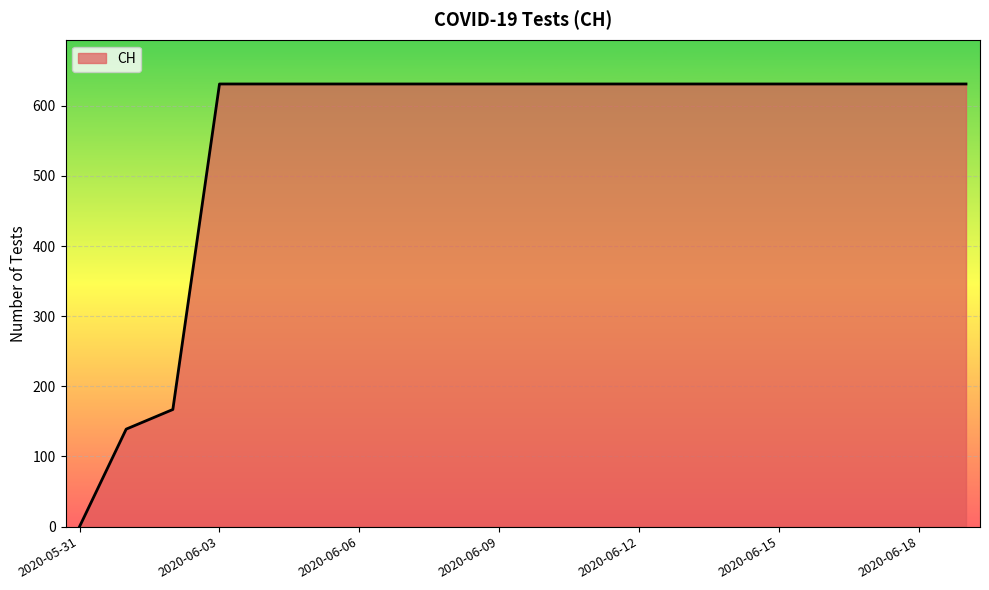

What is the greatest value displayed?

631